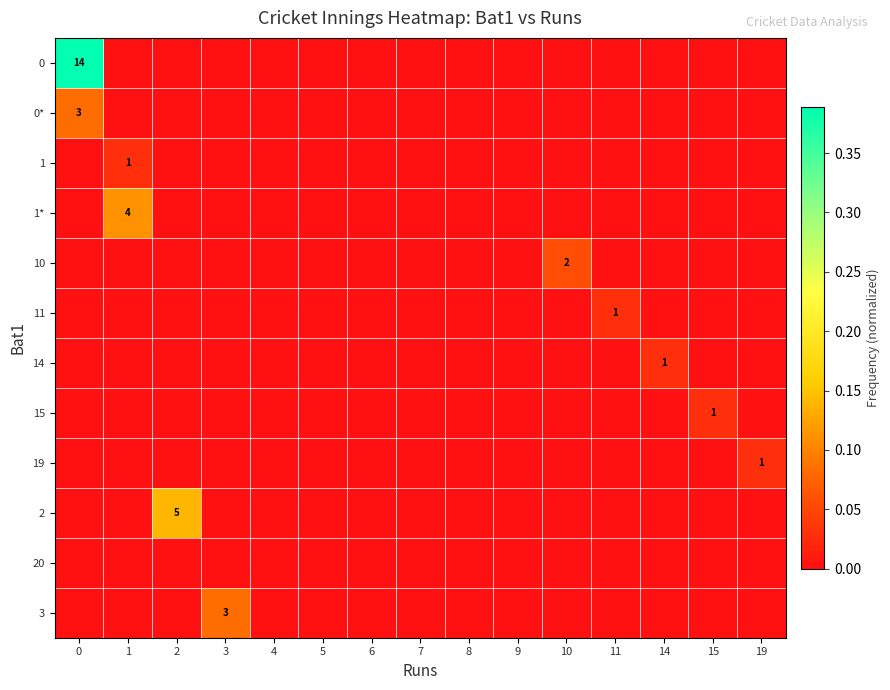

At 1, list the series in order from largest to smallest.

1*, 1, 0, 0*, 10, 11, 14, 15, 19, 2, 20, 3